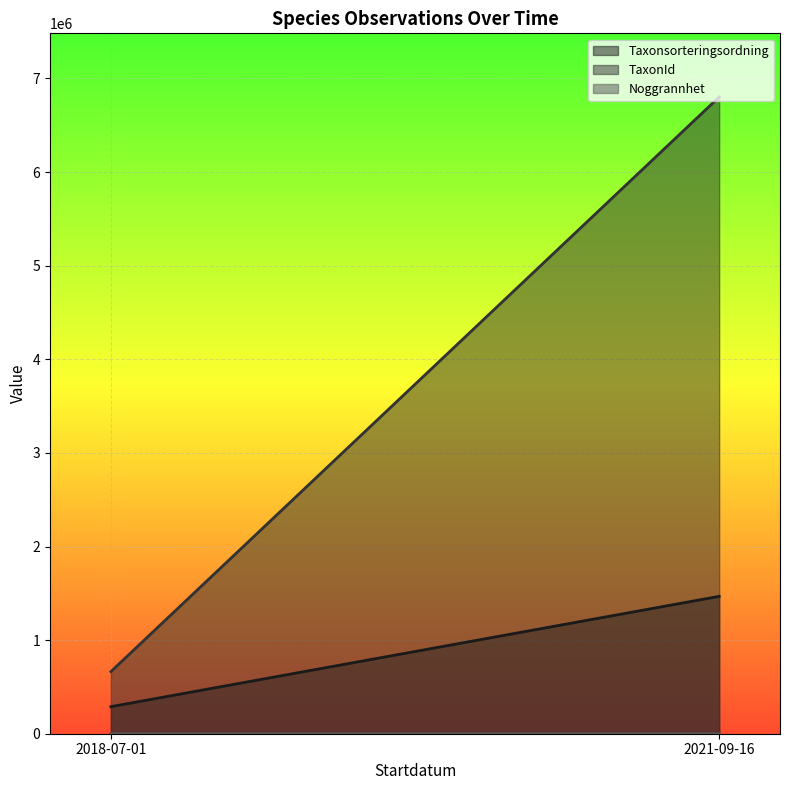

List the series in order of their peak value, lowest first.

Noggrannhet, Taxonsorteringsordning, TaxonId